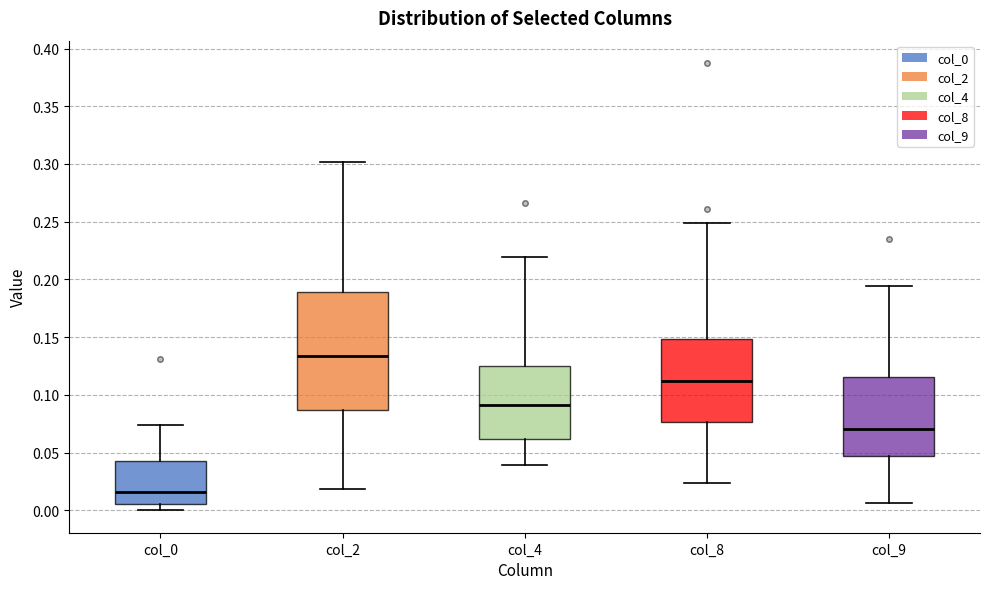

Where does the median line of the box for col_8 sit on the y-axis? The values are not printed on the chart, so give them approximately, as read against the axis.

0.110